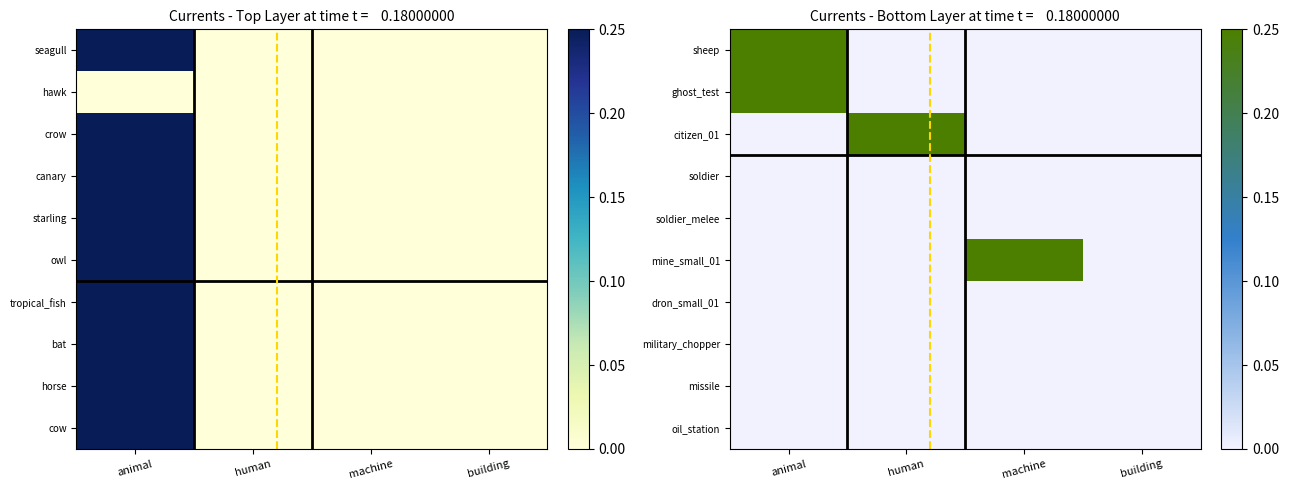

Which label corresponds to the smallest value in the chart?

human